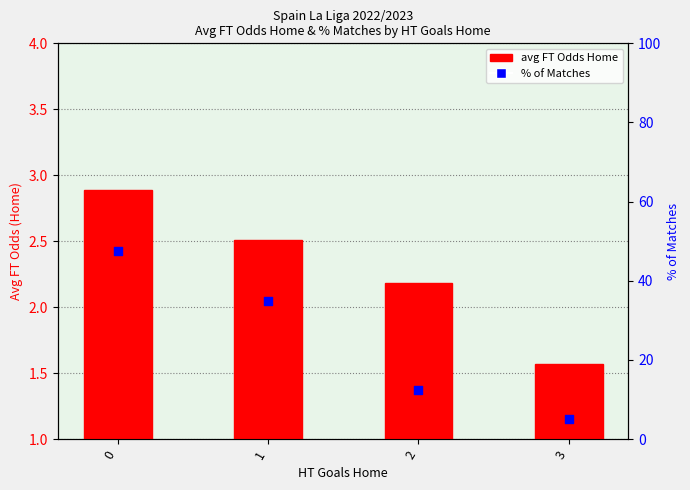

Which series has the largest total across all categories?

% of Matches